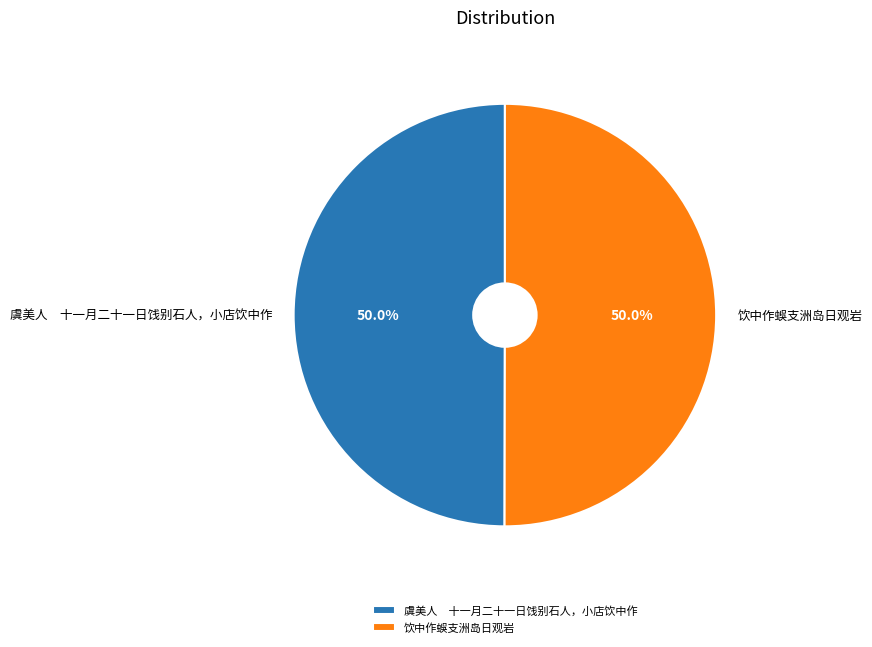

Approximately how many times larger is the value at 虞美人 十一月二十一日饯别石人，小店饮中作 compared to 饮中作蜈支洲岛日观岩?

1.0